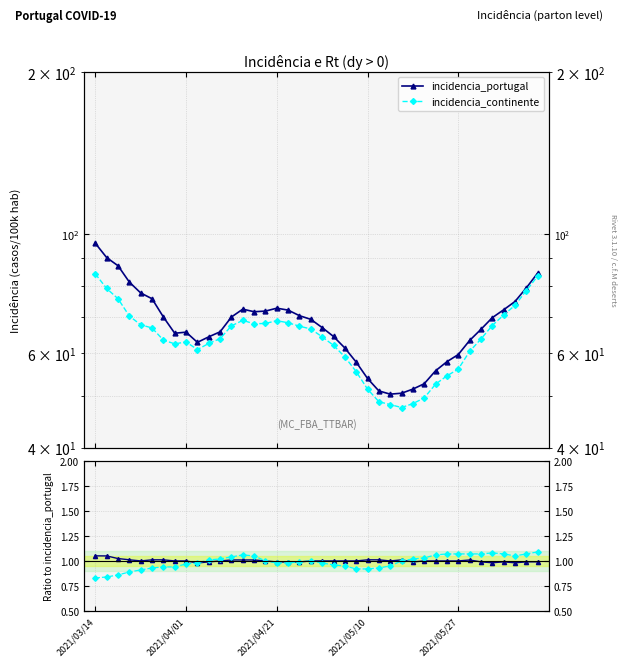

At how many categories does at least one series exceed 45?

40